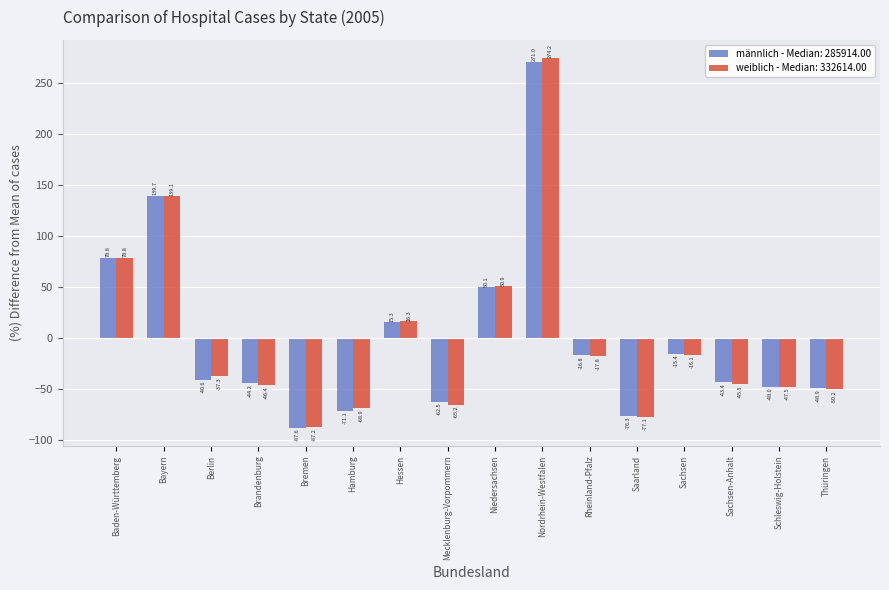

Is it true that männlich - Median: 285914.00 equals -64.2 at Sachsen-Anhalt?

False